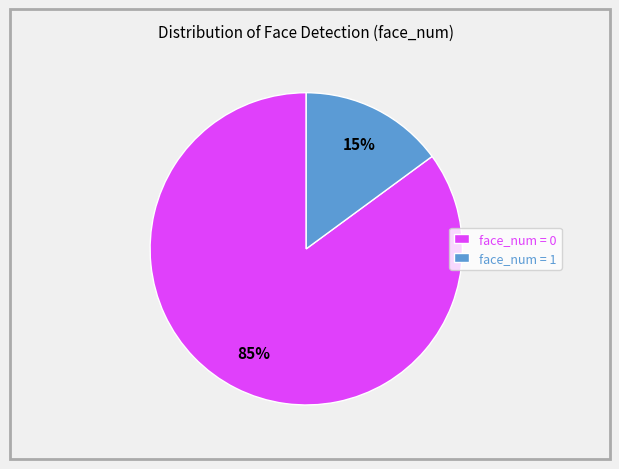

To the nearest percent, what is the average slice percentage?

50%